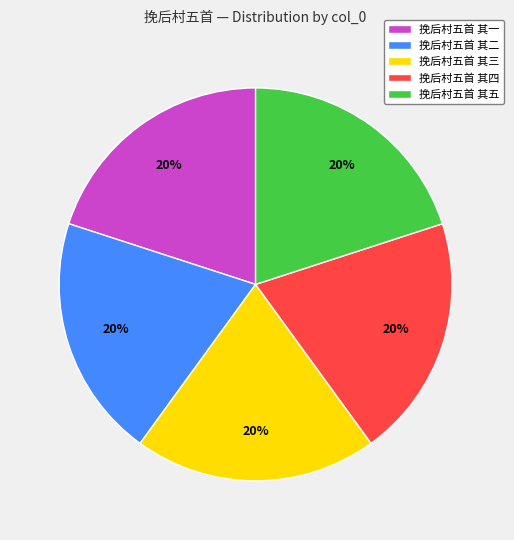

To the nearest percent, what percentage of the pie is 挽后村五首 其一?

20%